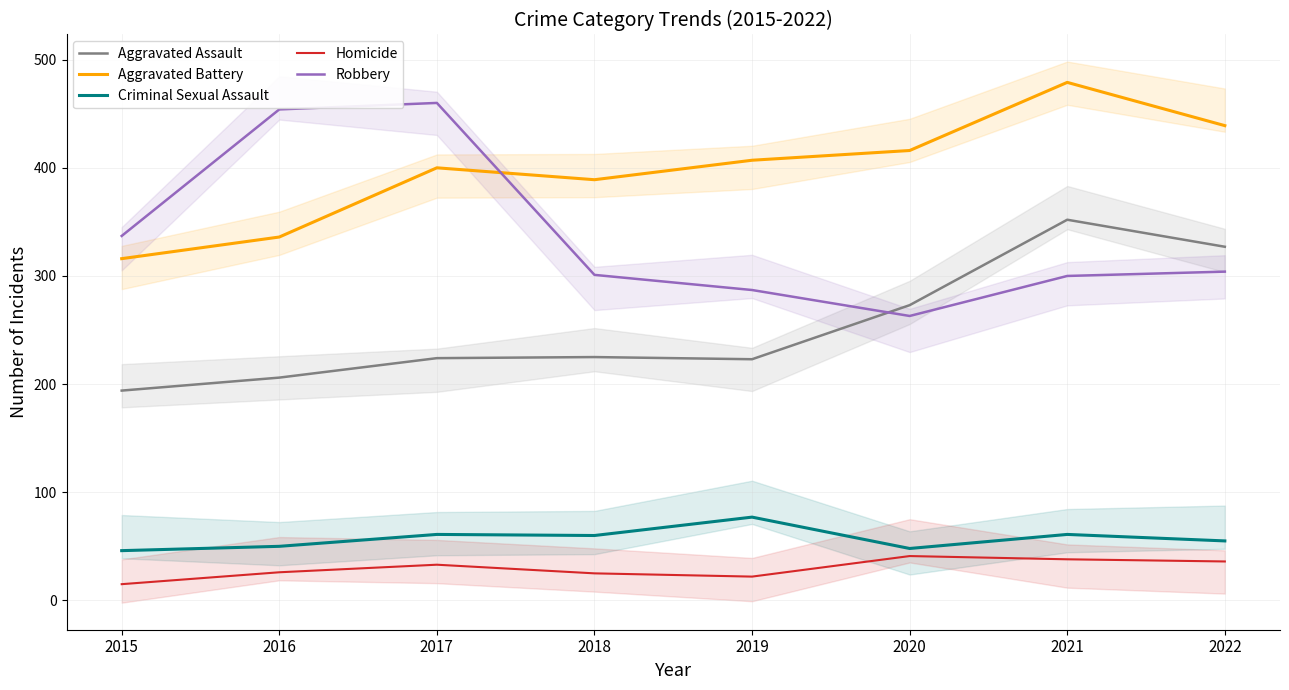

What are all the series names shown in the legend?

Aggravated Assault, Aggravated Battery, Criminal Sexual Assault, Homicide, Robbery